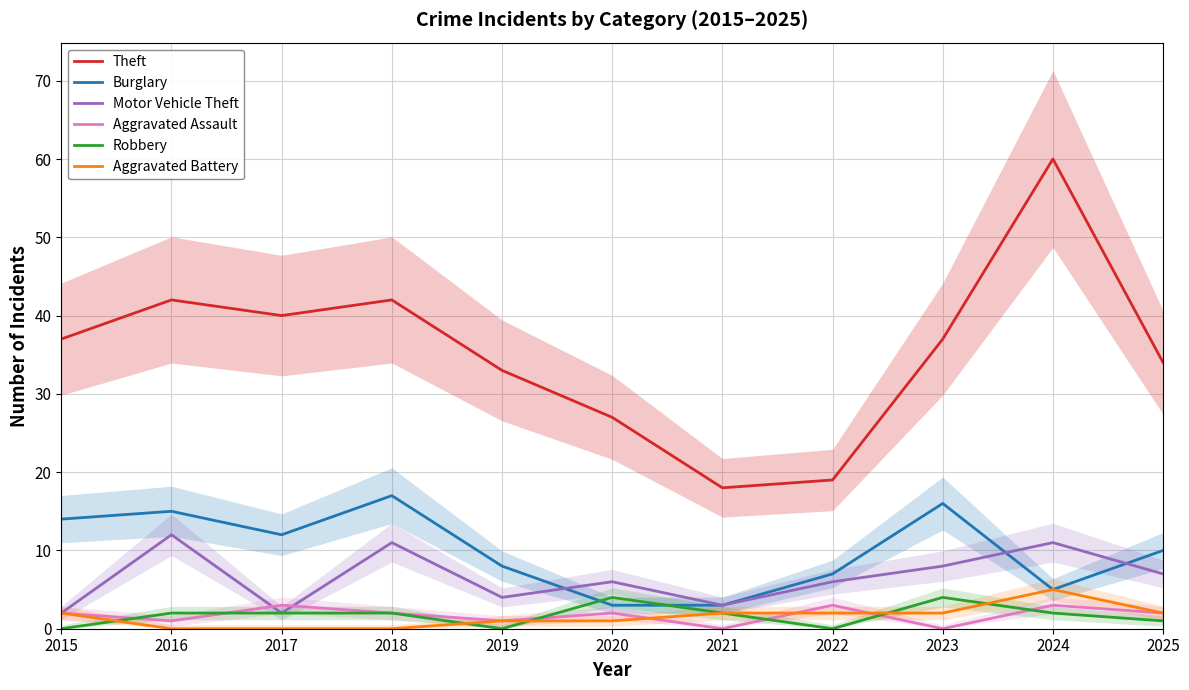

What is the difference between the Burglary values at 2017 and 2016?

3